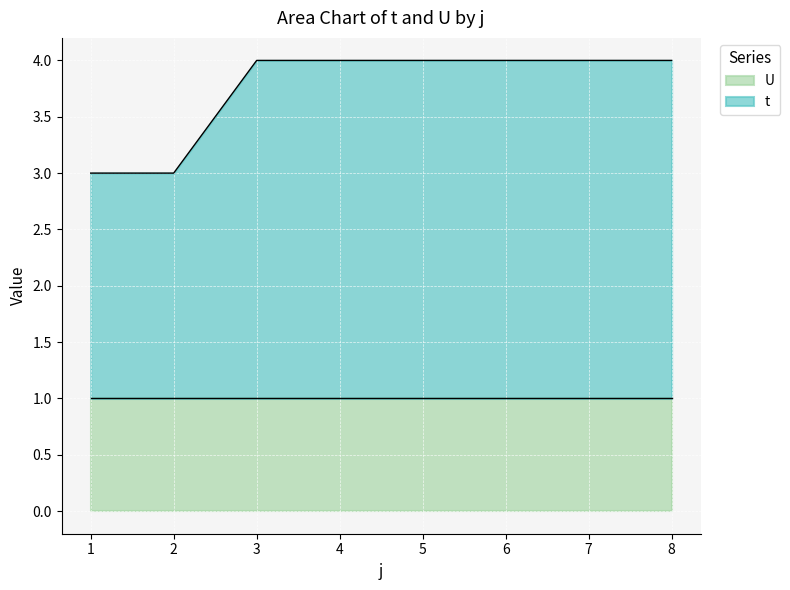

List the labels in order of value, largest first.

3, 4, 5, 6, 7, 8, 1, 2